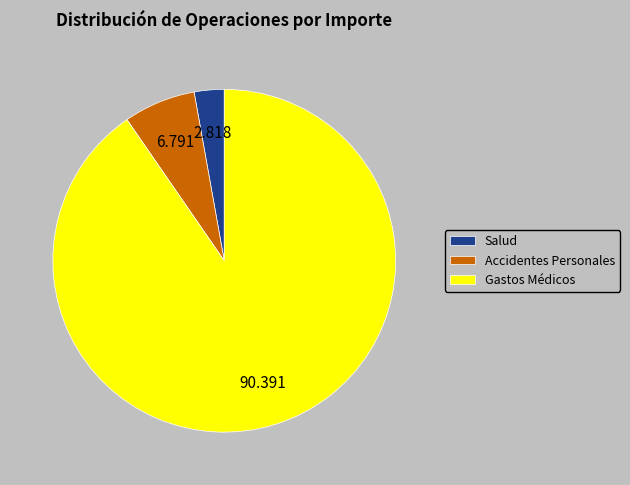

What is the largest slice in the pie chart?

Gastos Médicos